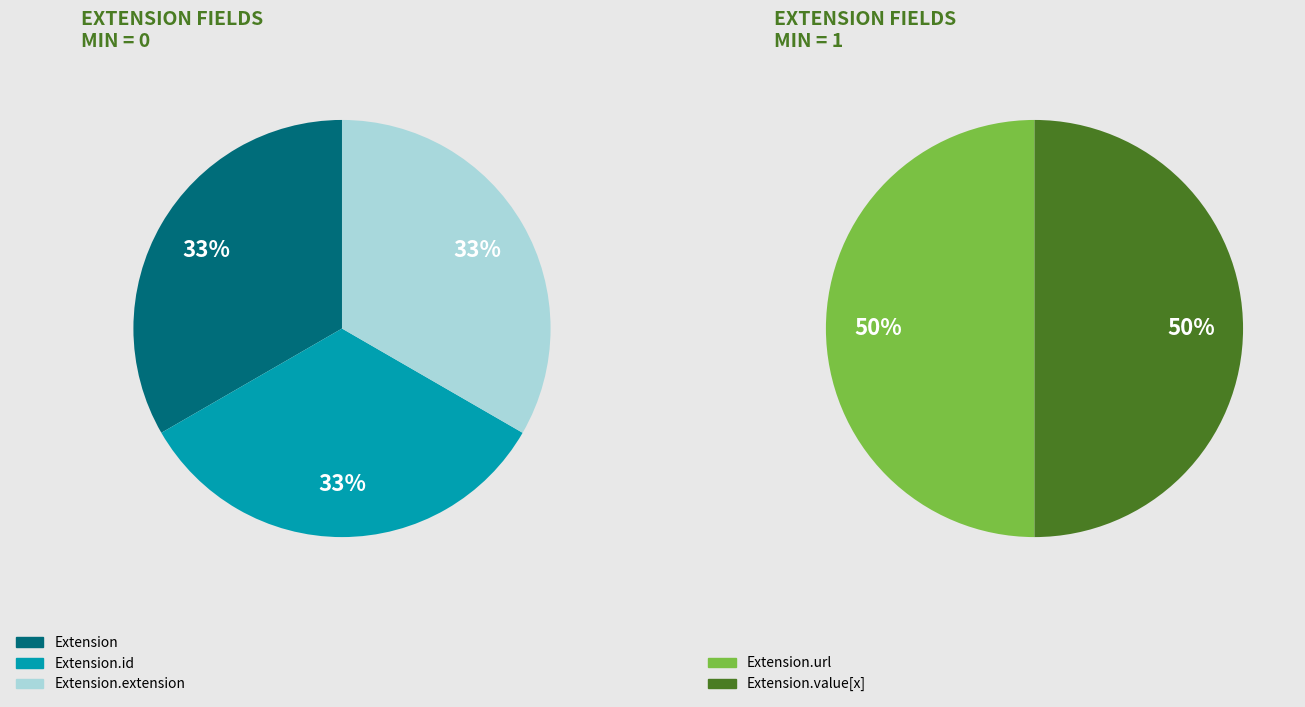

To the nearest percent, what portion does Extension.value[x] represent?

50%